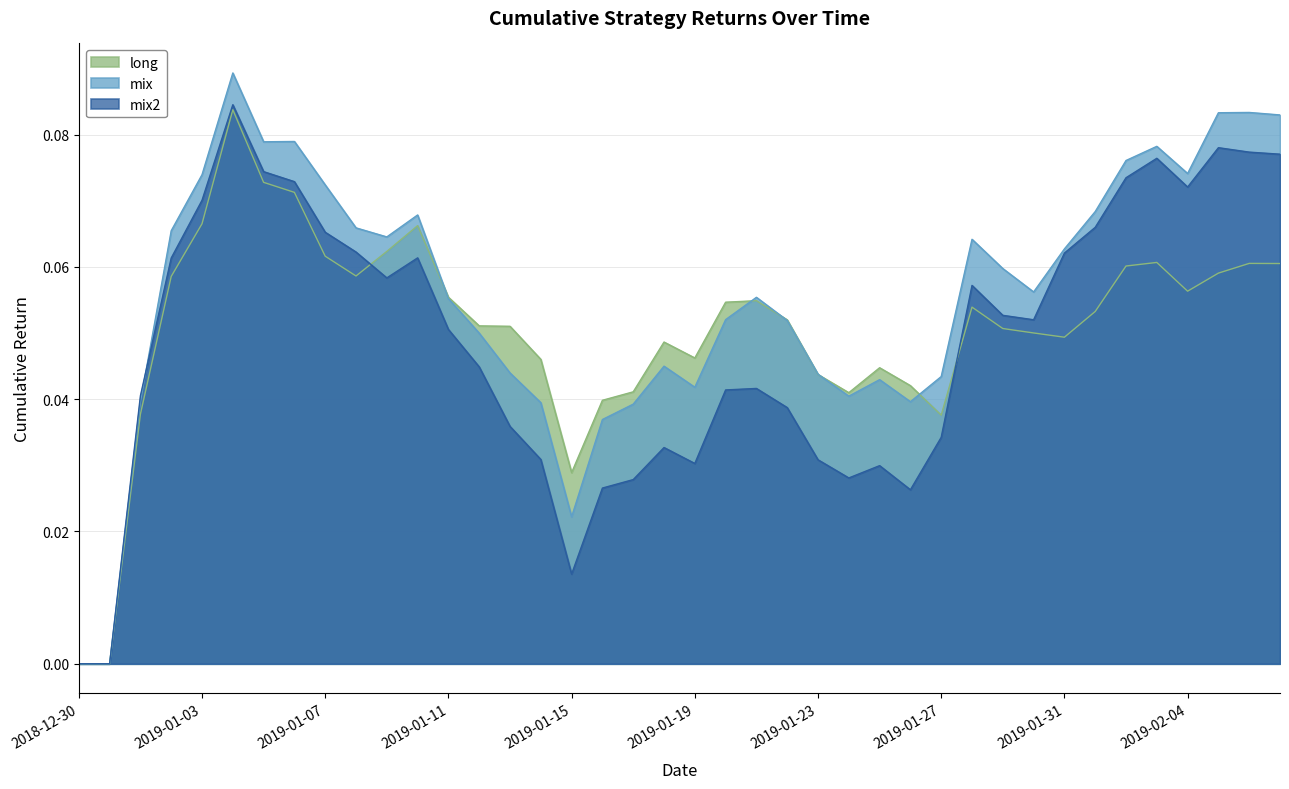

Which series has the largest range (max minus min)?

mix